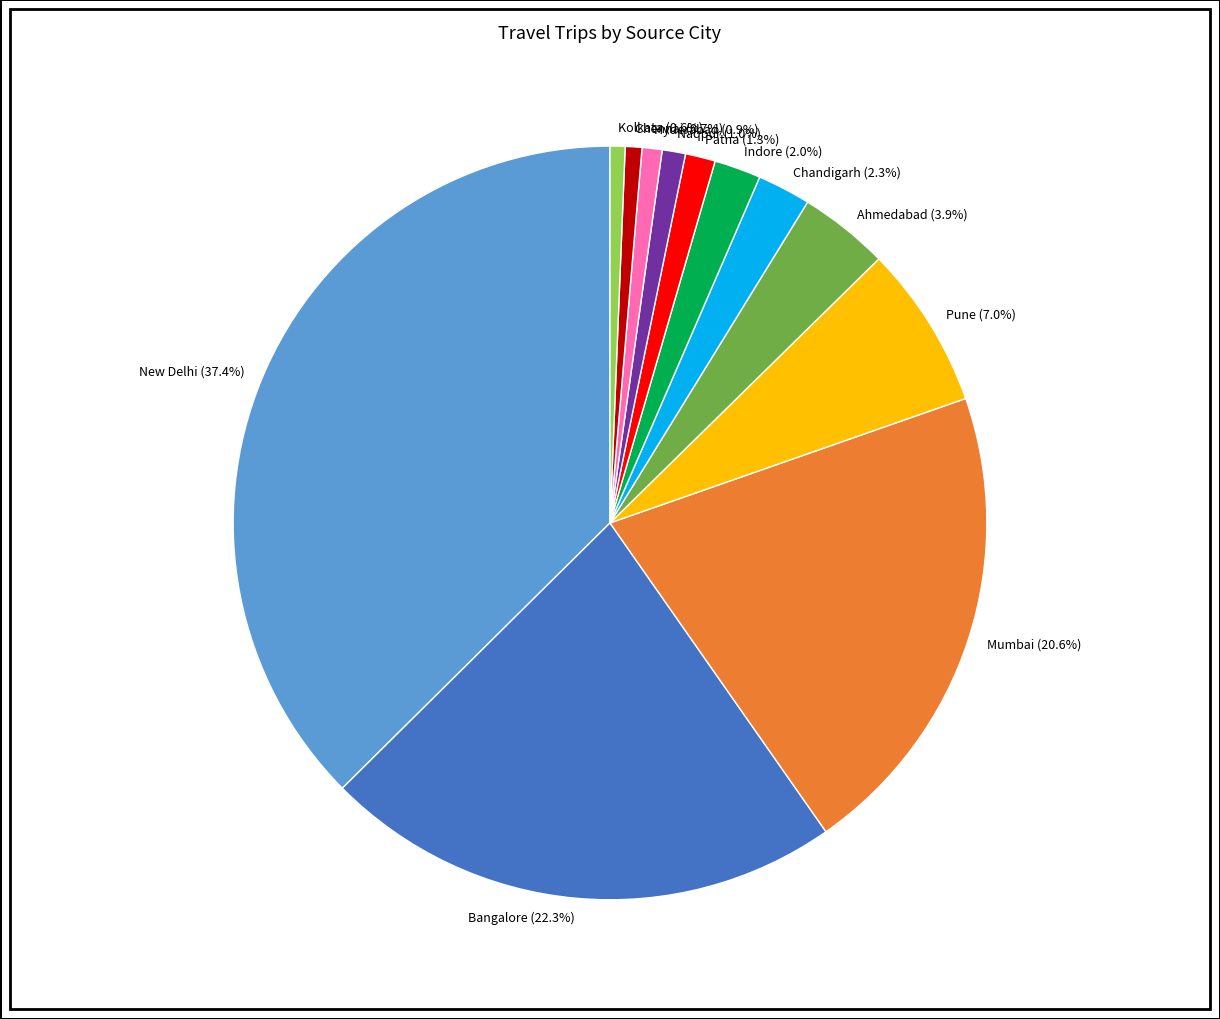

To the nearest percent, what portion does New Delhi represent?

37%